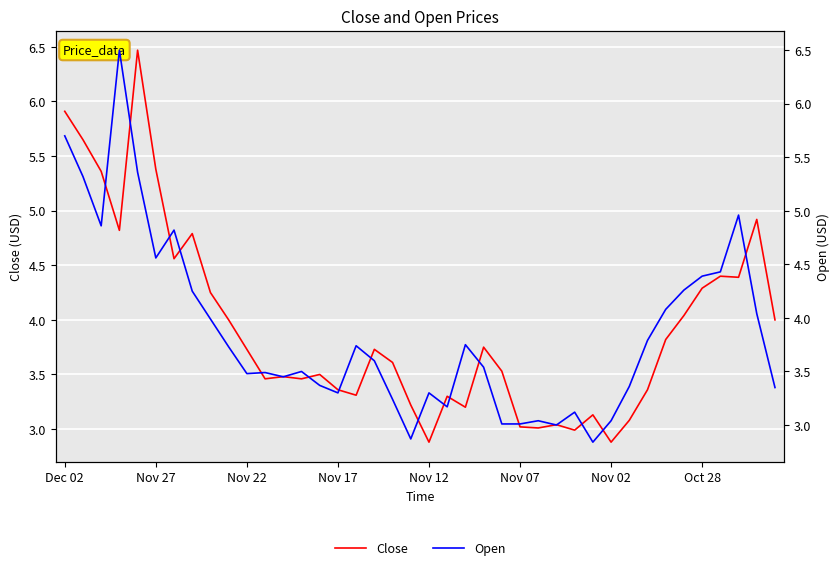

How many interior local peaks does the Close series have?

11